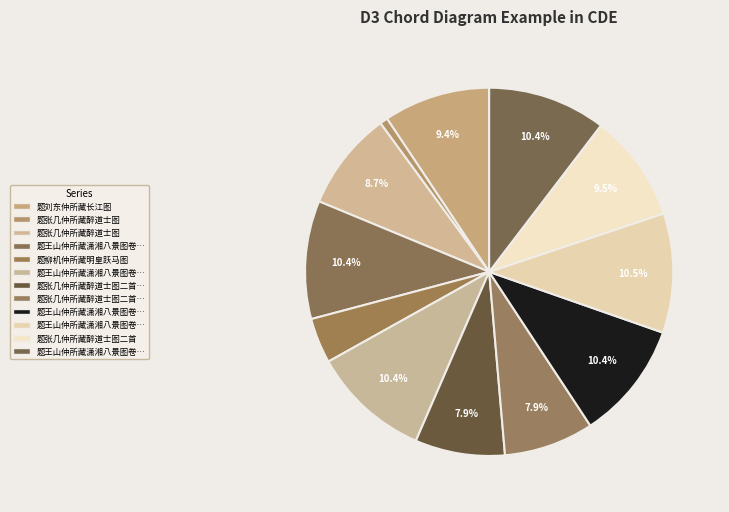

Which category has the smallest portion of the pie?

题张几仲所藏醉道士图